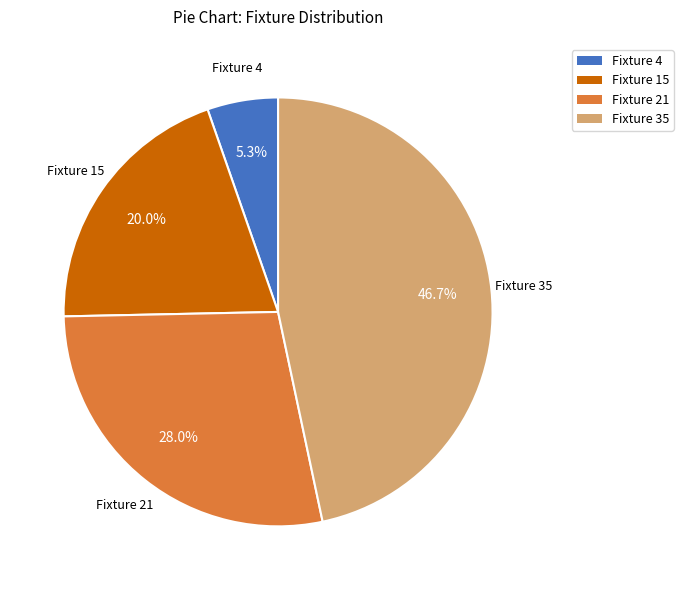

Is there any slice that represents more than half of the pie?

No